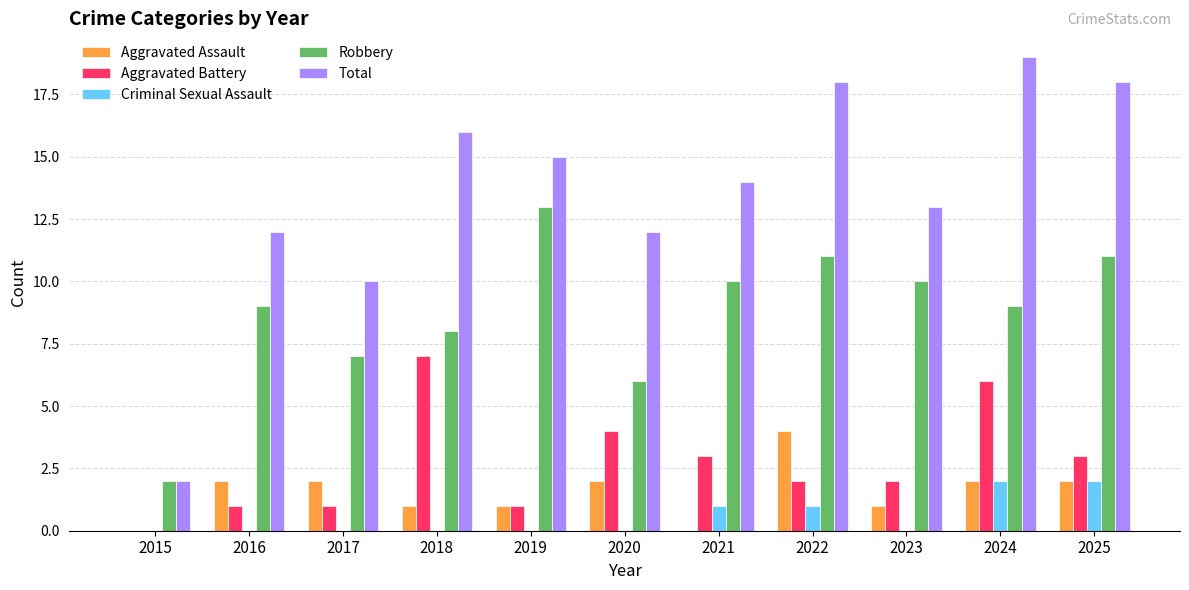

What are all the series names shown in the legend?

Aggravated Assault, Aggravated Battery, Criminal Sexual Assault, Robbery, Total